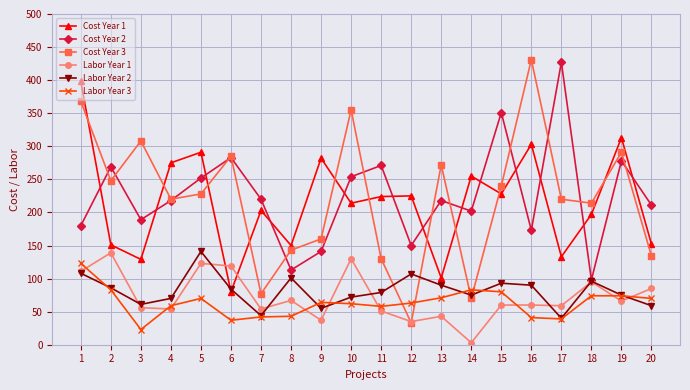

Is the value of Labor Year 2 at 10 greater than the value of Labor Year 1 at 3?

Yes